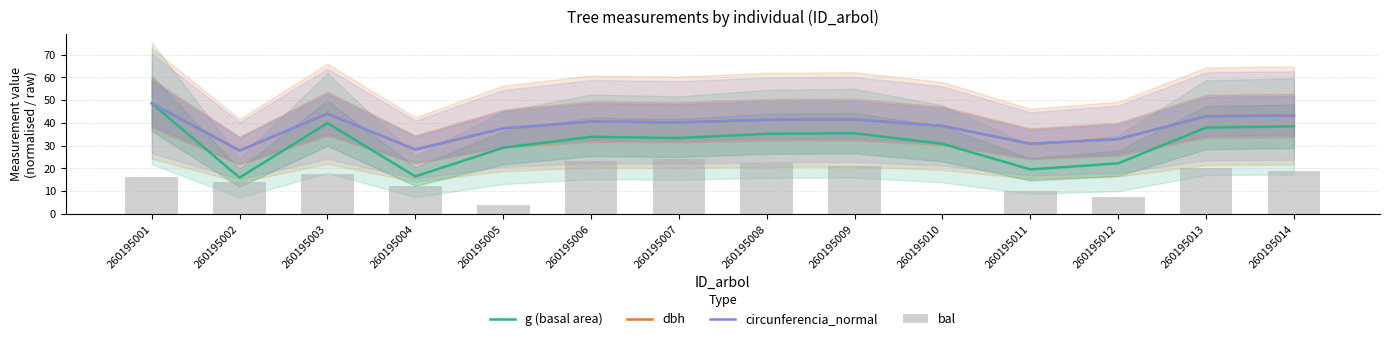

Which category has the lowest value across all series?

260195010